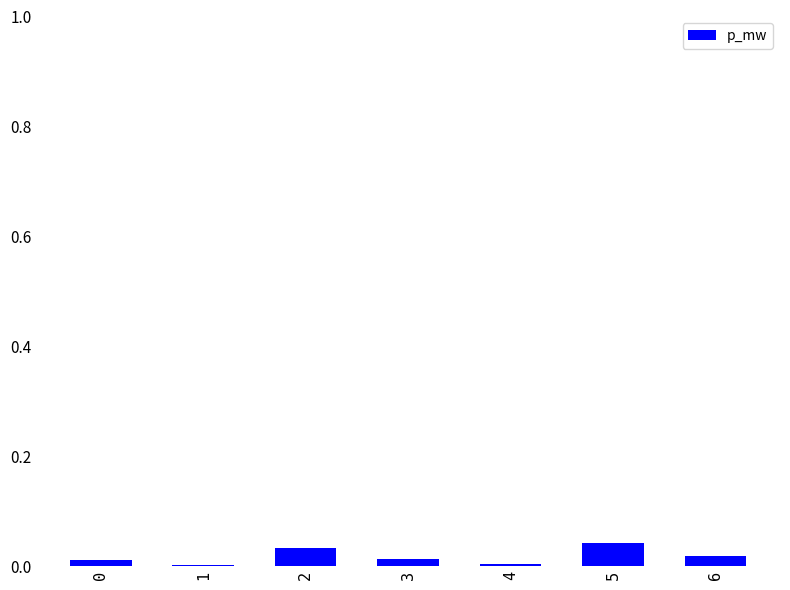

How many categories are shown in the chart?

7